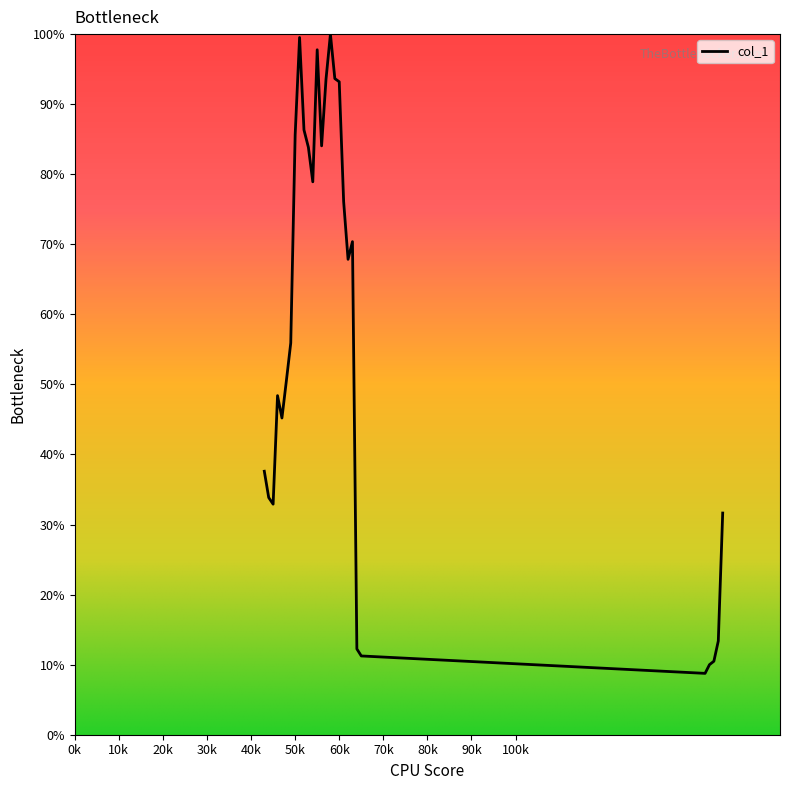

What is the smallest value displayed?

8.8